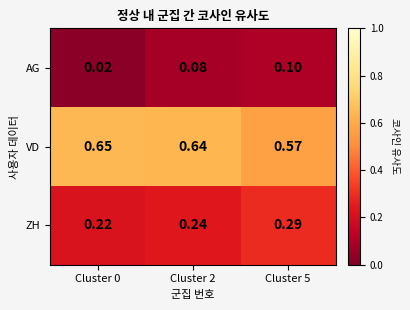

How many categories are shown in the chart?

3